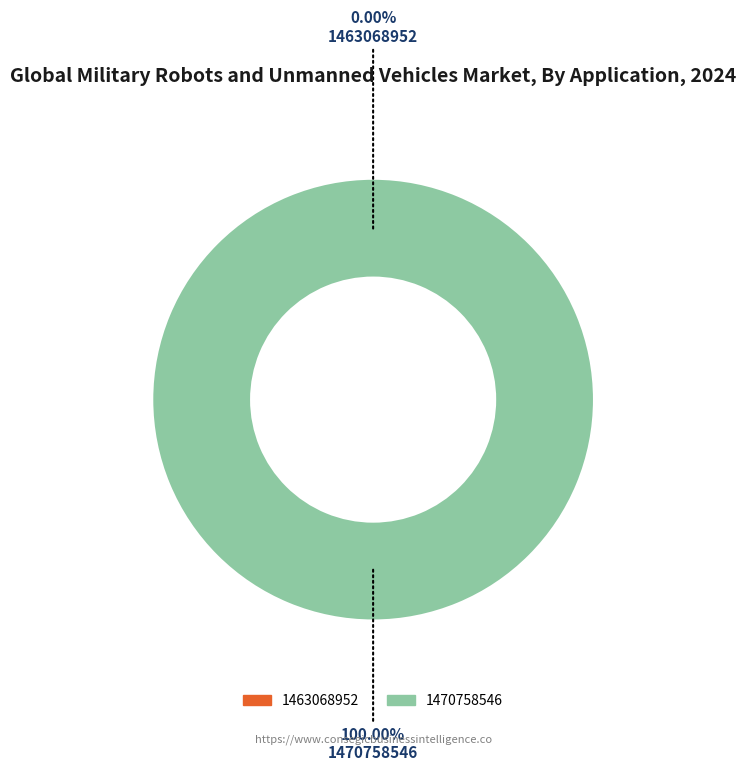

How many segments does this pie chart have?

2